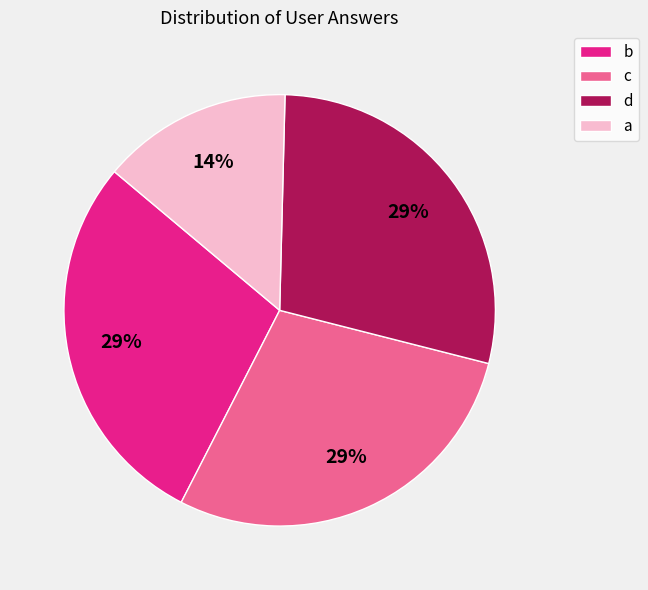

Which category has the smallest portion of the pie?

a